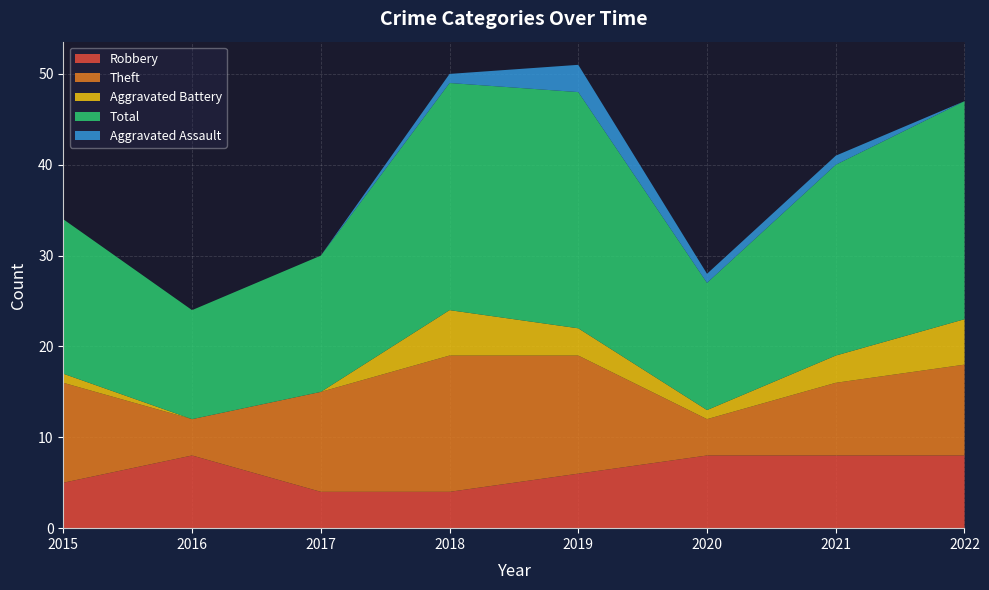

Reading left to right, list all the values displayed in this chart.

Robbery: 5	8	4	4	6	8	8	8
Theft: 11	4	11	15	13	4	8	10
Aggravated Battery: 1	0	0	5	3	1	3	5
Total: 17	12	15	25	26	14	21	24
Aggravated Assault: 0	0	0	1	3	1	1	0